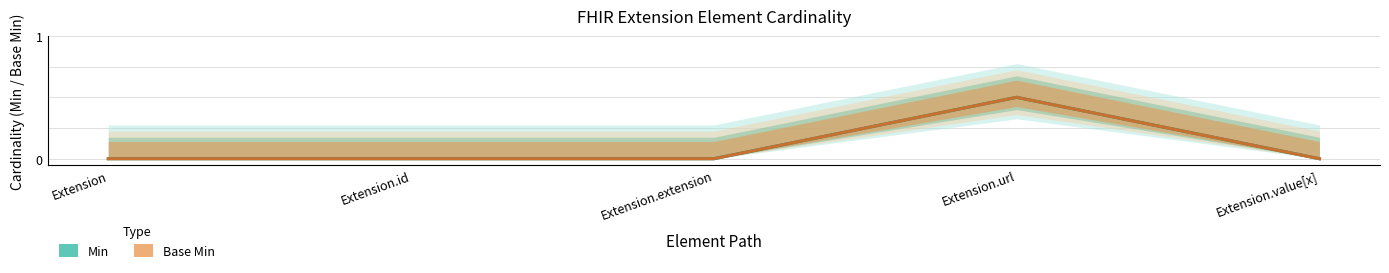

Between Extension.url and Extension.value[x], which series saw the biggest shift?

Min